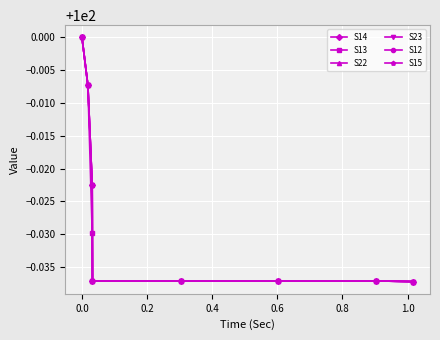

Does the chart display data point markers on the line(s)?

Yes